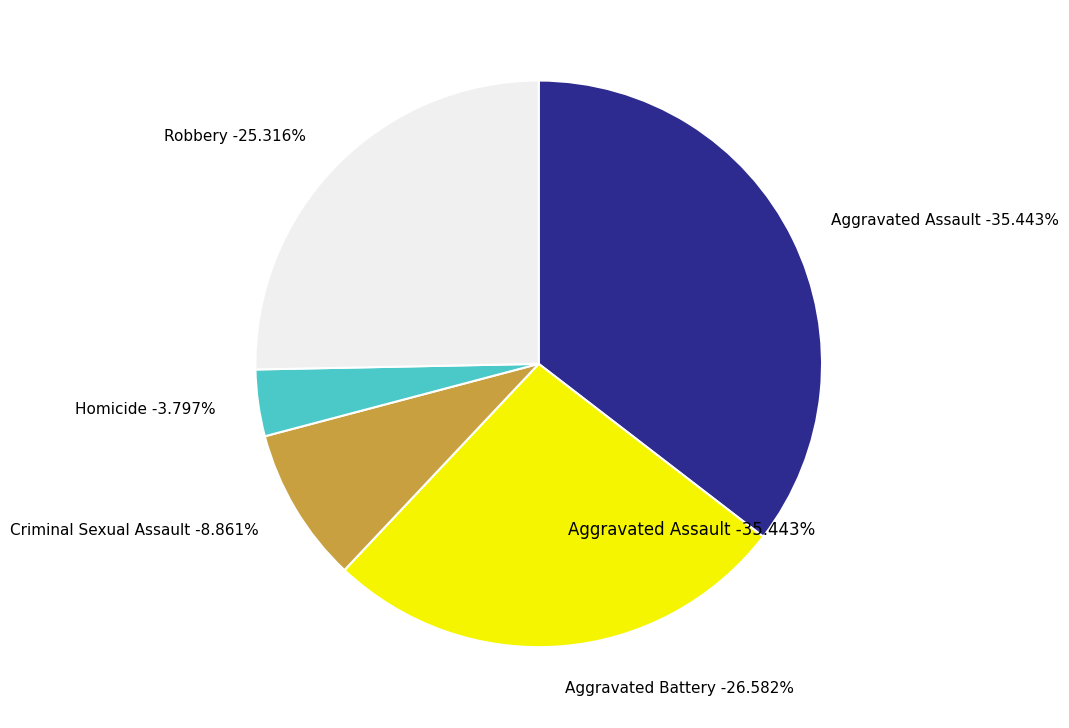

What is the ratio of the value at Homicide to the value at Aggravated Battery?

0.1